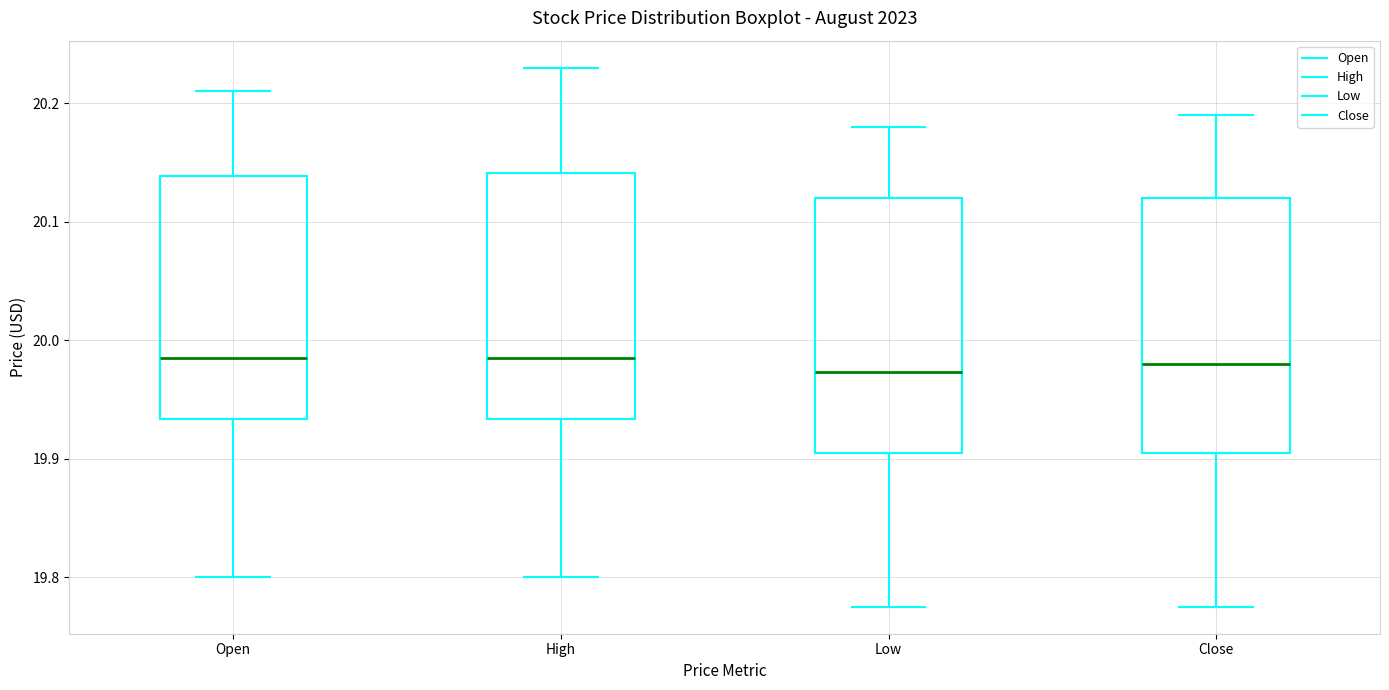

Reading left to right, transcribe this box plot: for each box, give where its median line is, the range the box spans, and where its two whiskers end, as read against the y-axis. The values are not printed on the chart, so give them approximately, as read against the axis.

Open: median 19.98, box 19.93 to 20.14, whiskers 19.80 to 20.21
High: median 19.98, box 19.93 to 20.14, whiskers 19.80 to 20.23
Low: median 19.97, box 19.91 to 20.12, whiskers 19.77 to 20.18
Close: median 19.98, box 19.91 to 20.12, whiskers 19.77 to 20.19